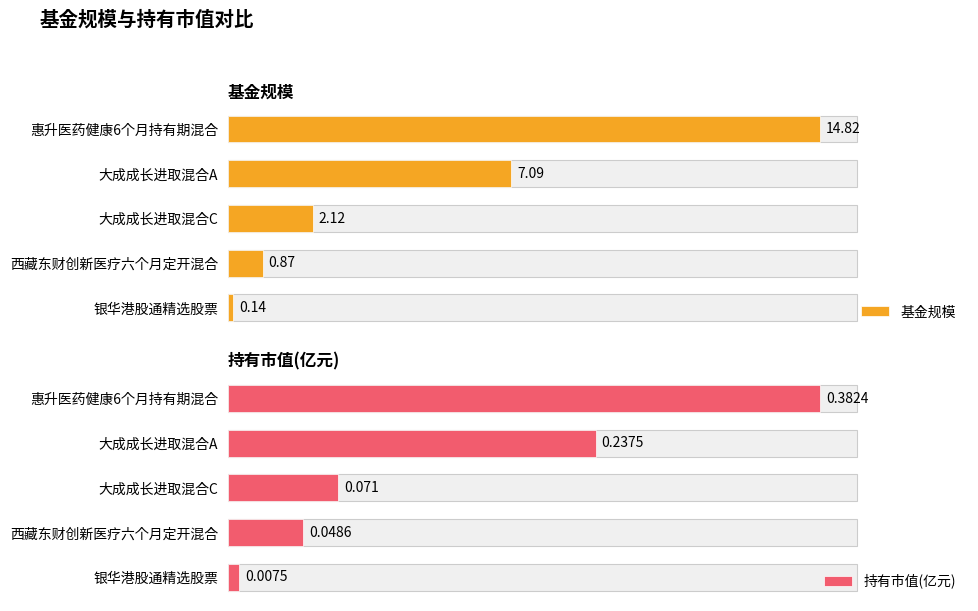

Reading right to left, what are all the values shown in this chart?

基金规模: 4=0.1	3=0.9	2=2.1	1=7.1	0=14.8
持有市值(亿元): 4=0.0	3=0.0	2=0.1	1=0.2	0=0.4